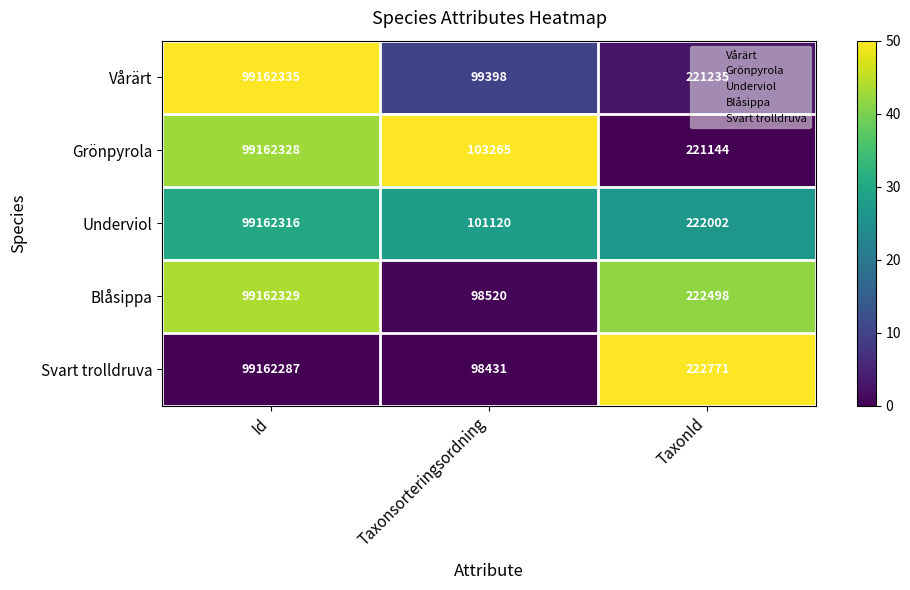

What is the spread (max minus min) of values at TaxonId?

1627